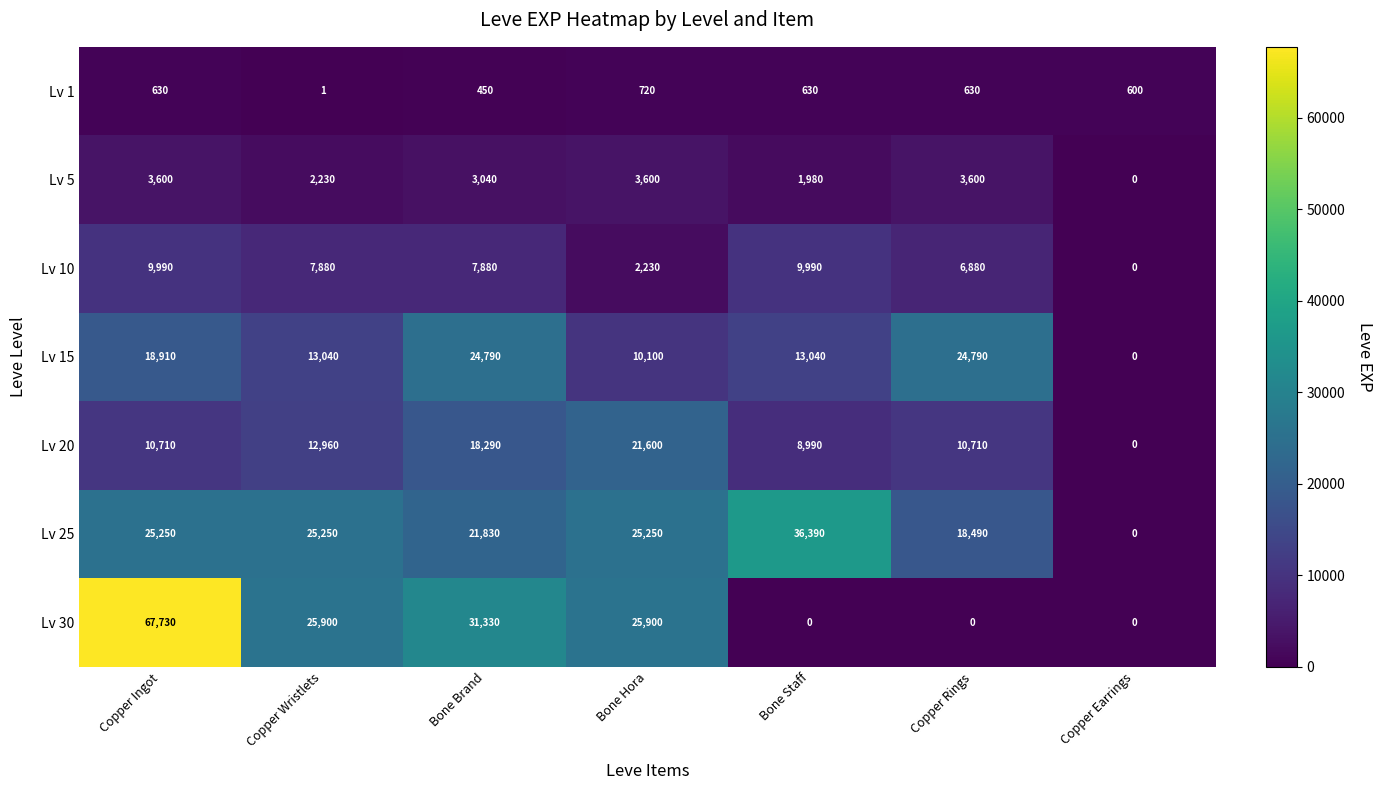

Between Bone Staff and Copper Rings, which series saw the biggest shift?

Lv 25